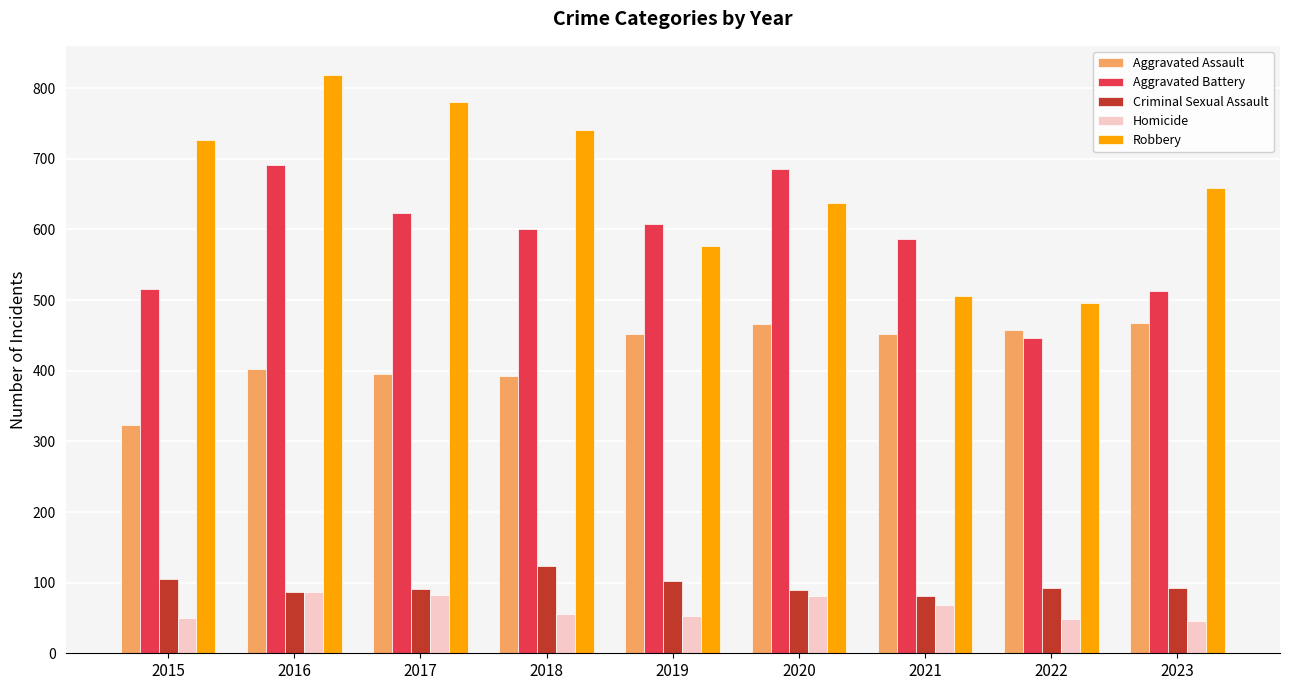

The value of Aggravated Assault at 2023 is 467. True or false?

True